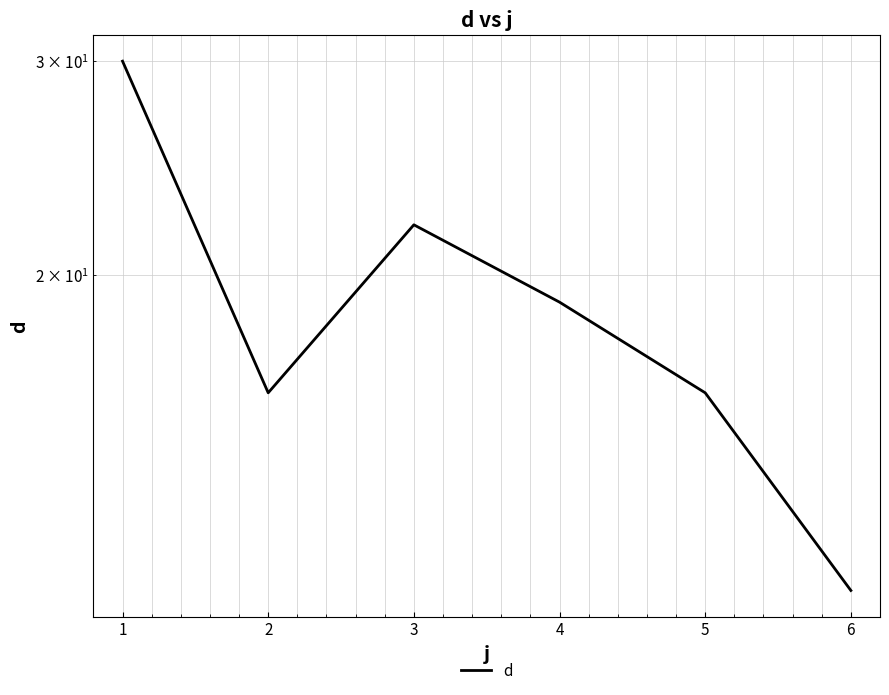

What is the value of the 2nd point from the left?

16